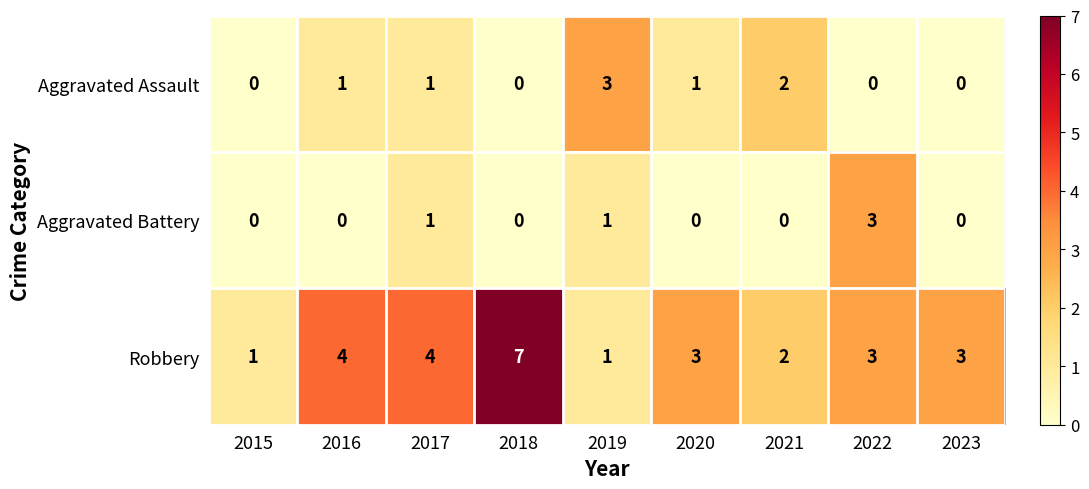

Is it true that Aggravated Battery equals 0 at 2021?

True